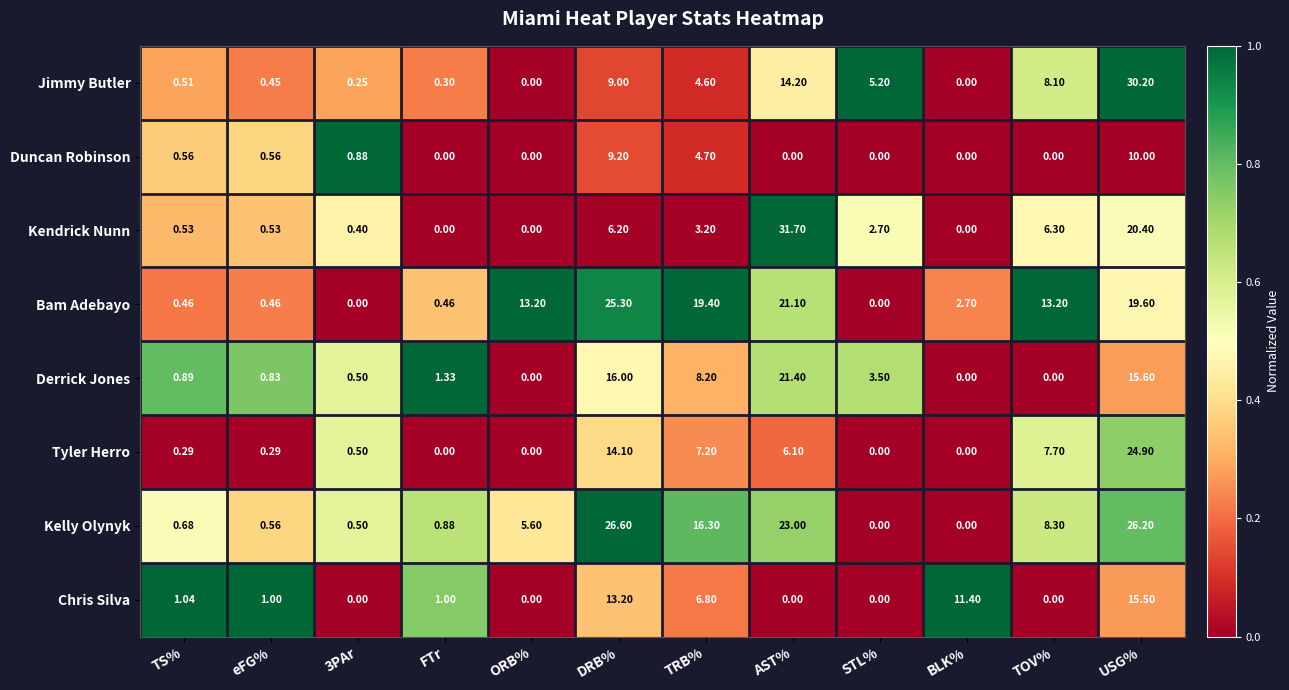

Which series has the largest range (max minus min)?

Kendrick Nunn